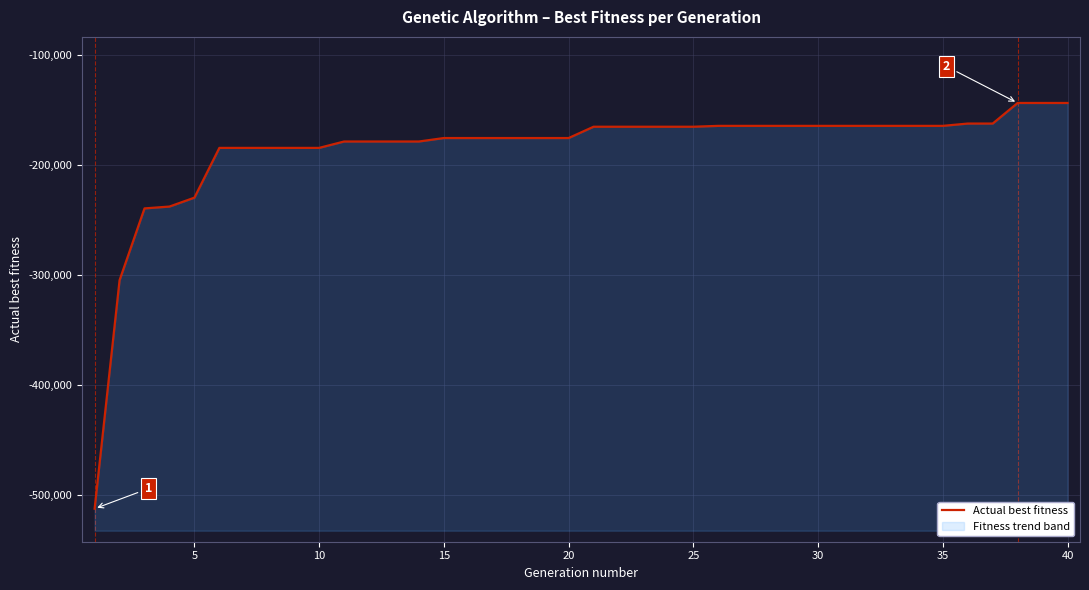

The value at 15 is -175521. True or false?

True